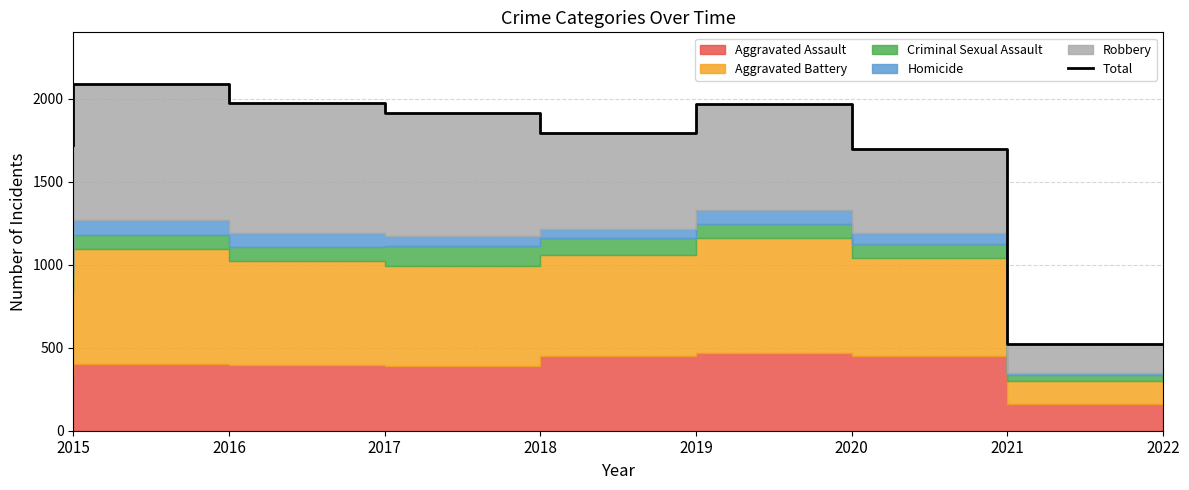

Does the chart display data point markers on the line(s)?

No